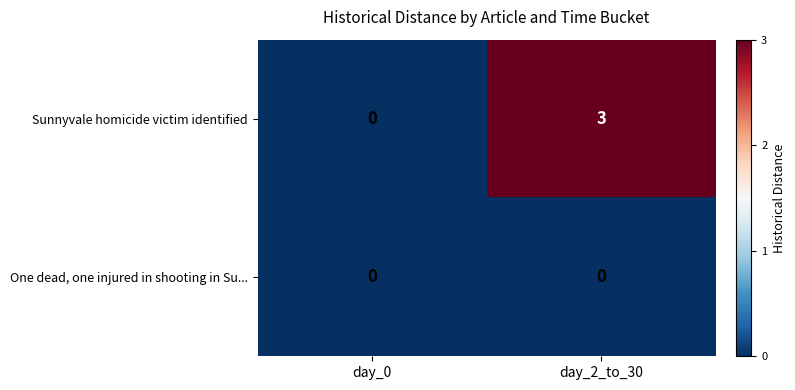

What value does the Sunnyvale homicide victim identified series have at day_2_to_30?

3